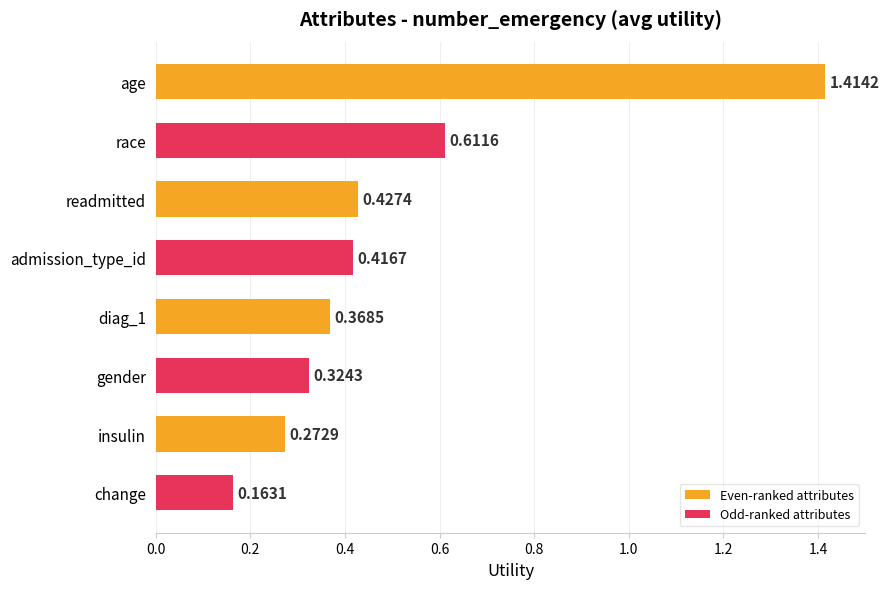

What is the label of the 1st bar from the bottom?

change